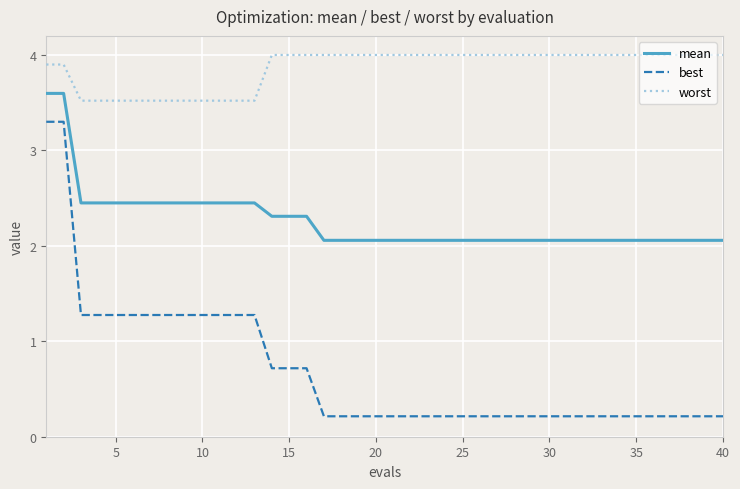

What is the difference between the second highest and second lowest values in the best series?

3.1